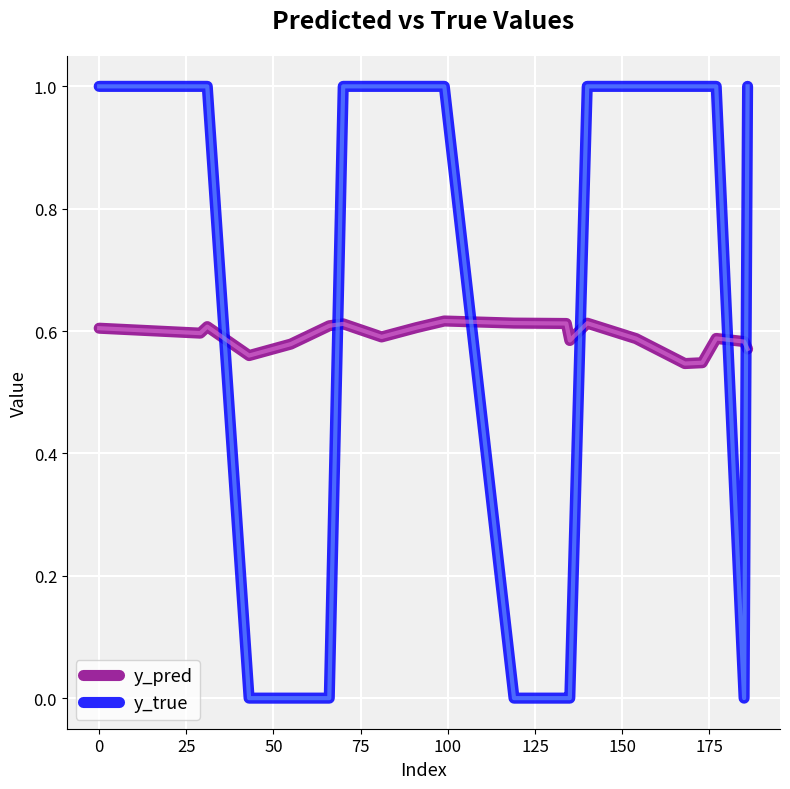

At how many categories does at least one series exceed 0?

20